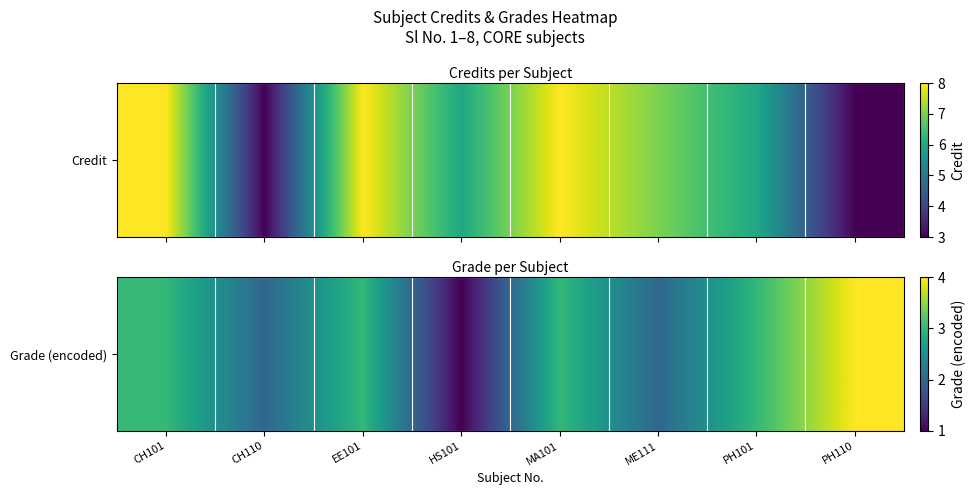

The chart shows a value of 4 at CH101. True or false?

False